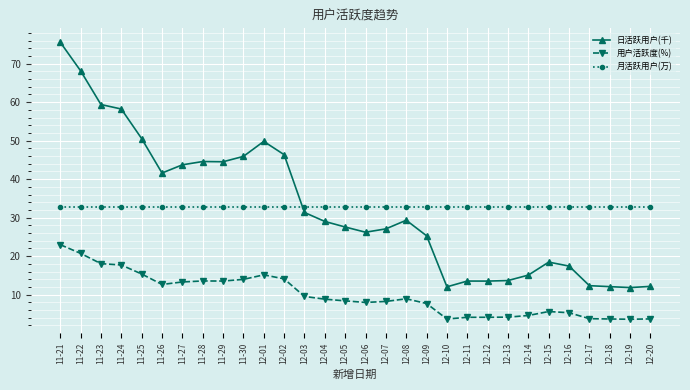

What is the sum of the 日活跃用户(千) values at 12-10 and 12-11?

25.6